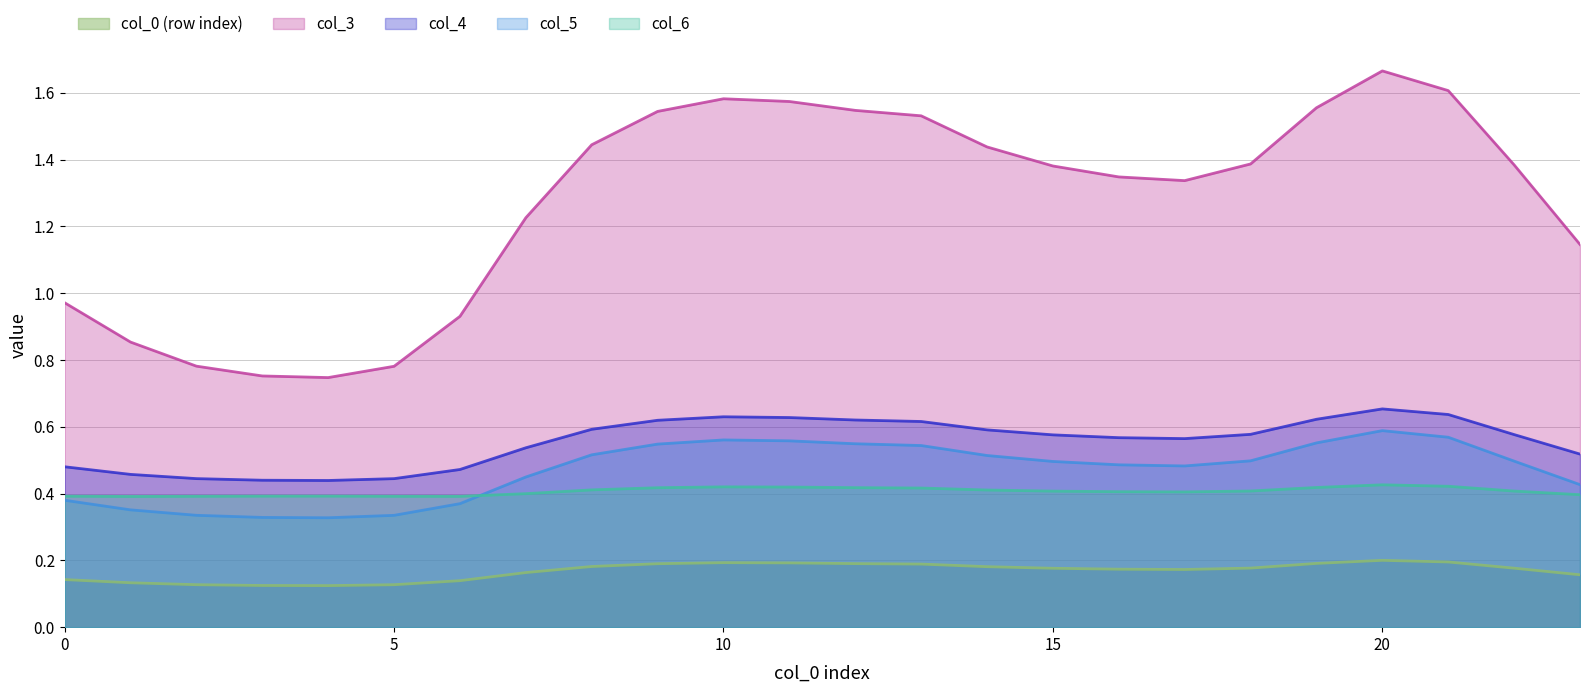

What is the value of the col_4 point at the 7th from the left?

0.5